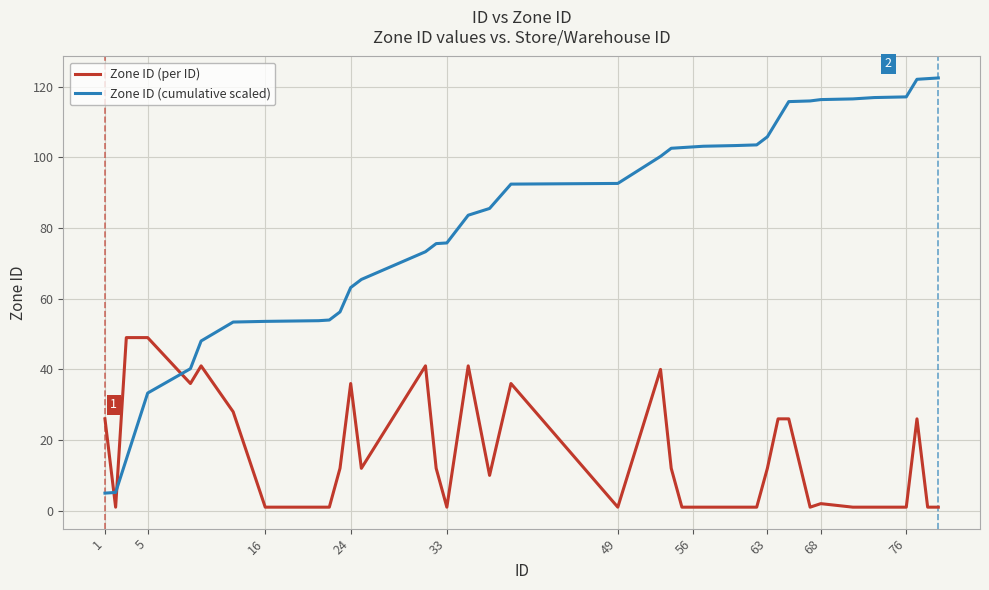

What is the difference between the maximum and minimum values in the Zone ID (per ID) series?

48.0